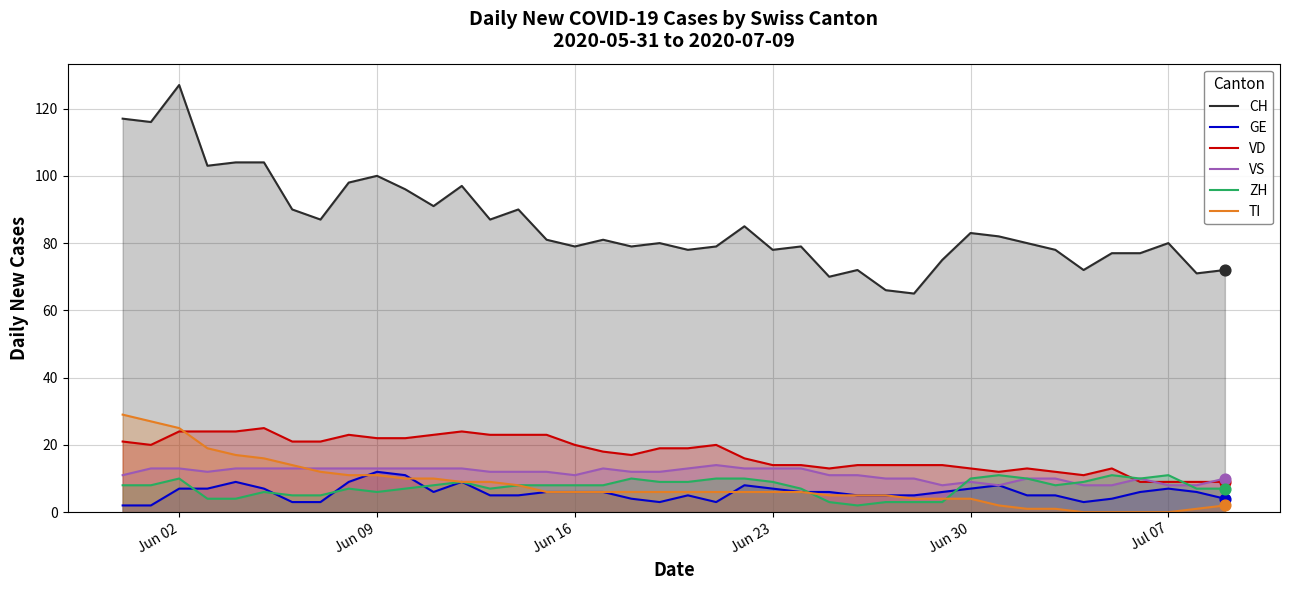

Which series has the largest total across all categories?

CH